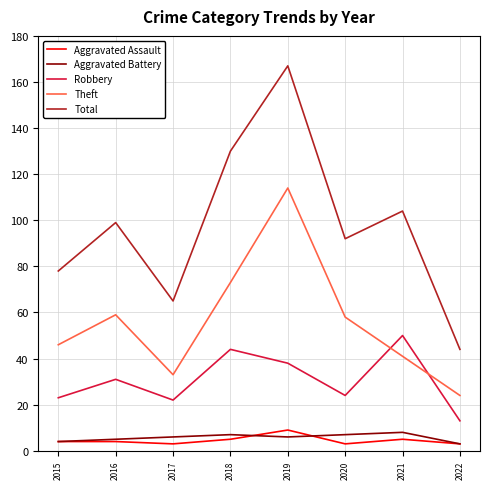

Which label corresponds to the largest value in the chart?

2019